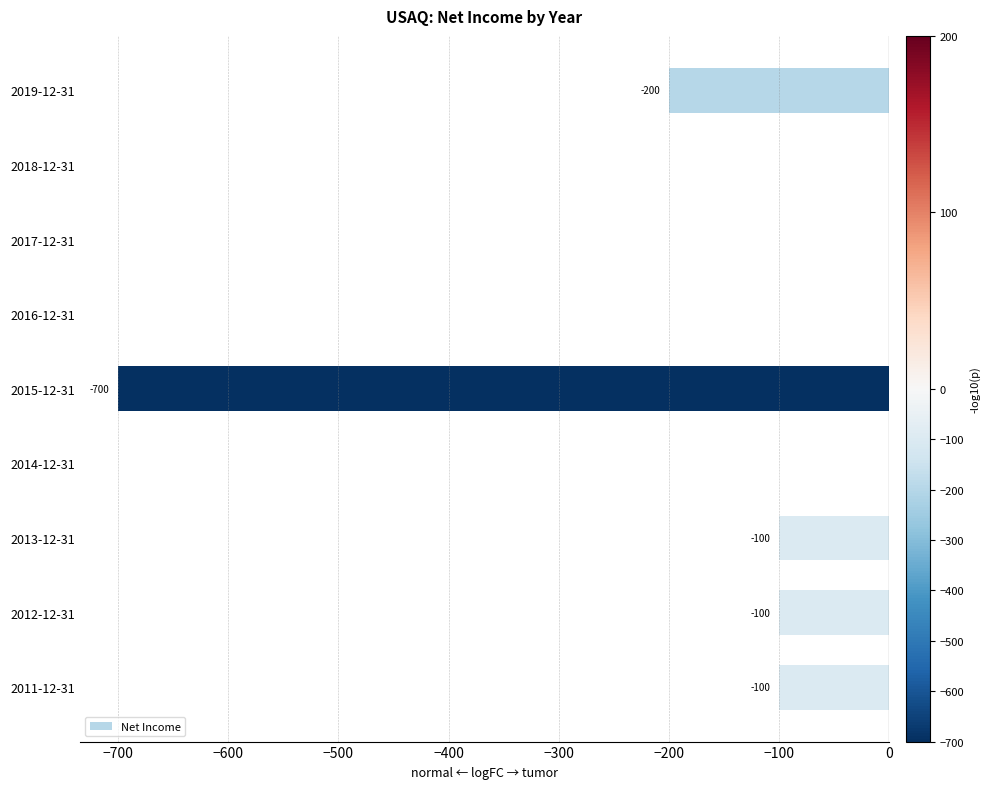

True or false: the data shows 0 at 2017-12-31.

True